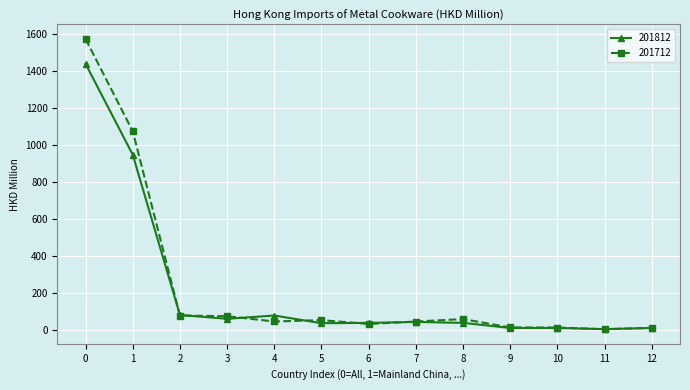

List the series in order of their overall mean, lowest first.

201812, 201712